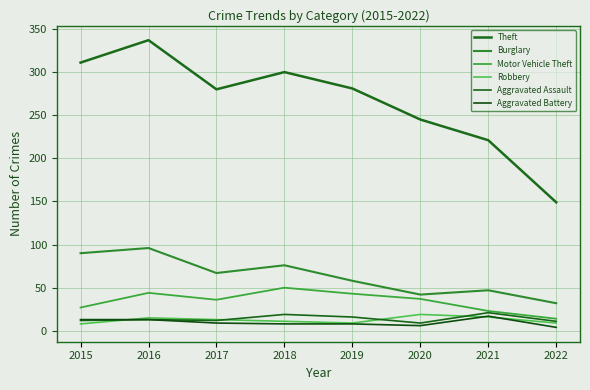

How many lines are shown in the chart?

6